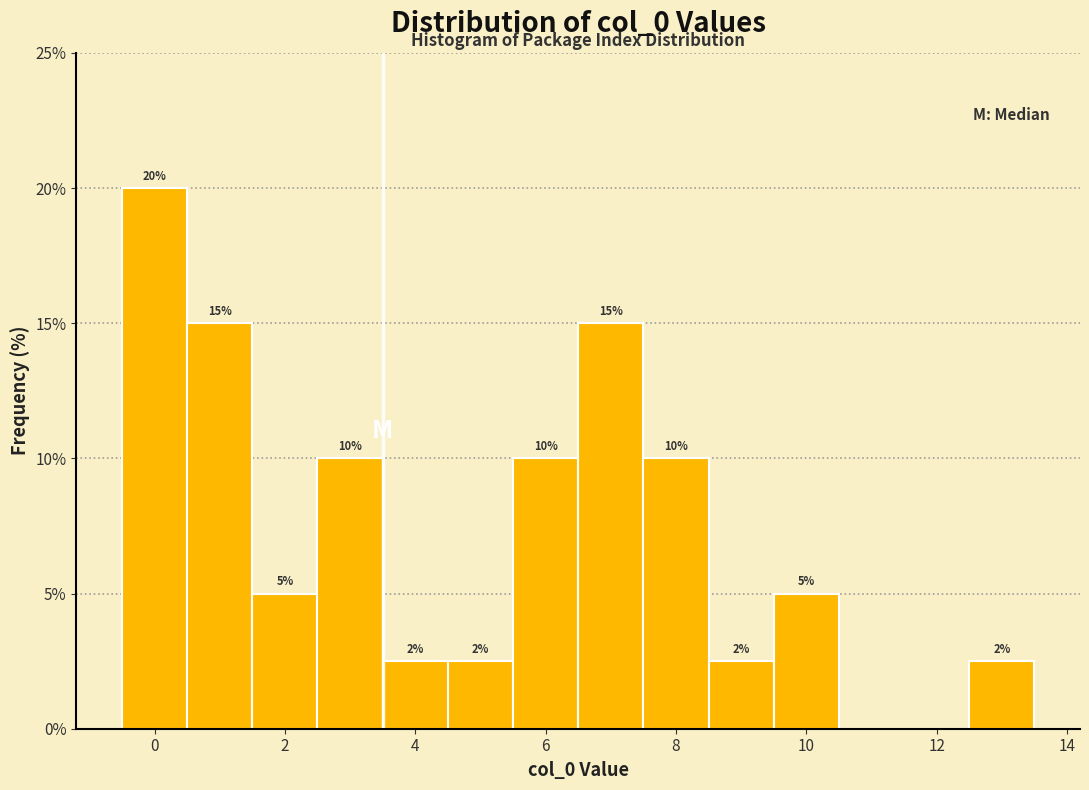

Over which range of the x-axis is the bar tallest?

-0.5 to 0.5